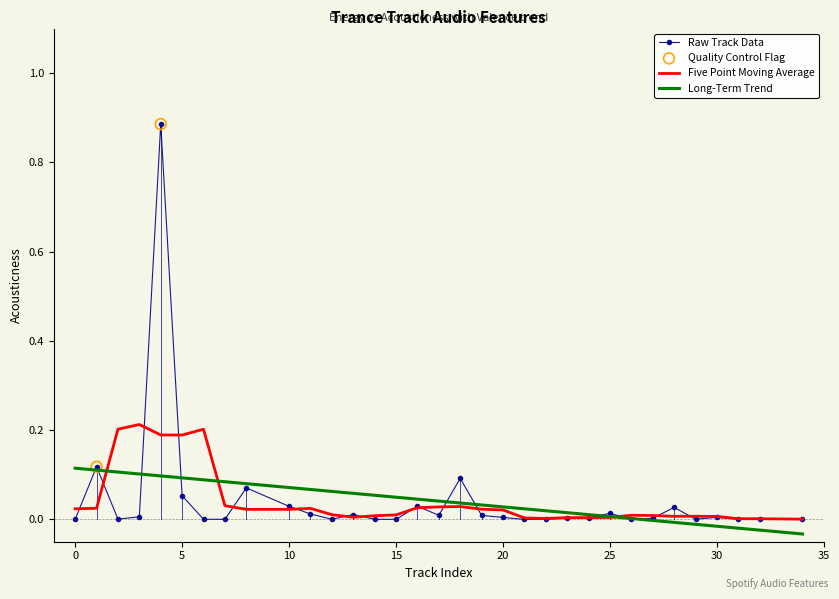

Which series has the widest spread of values?

Raw Track Data